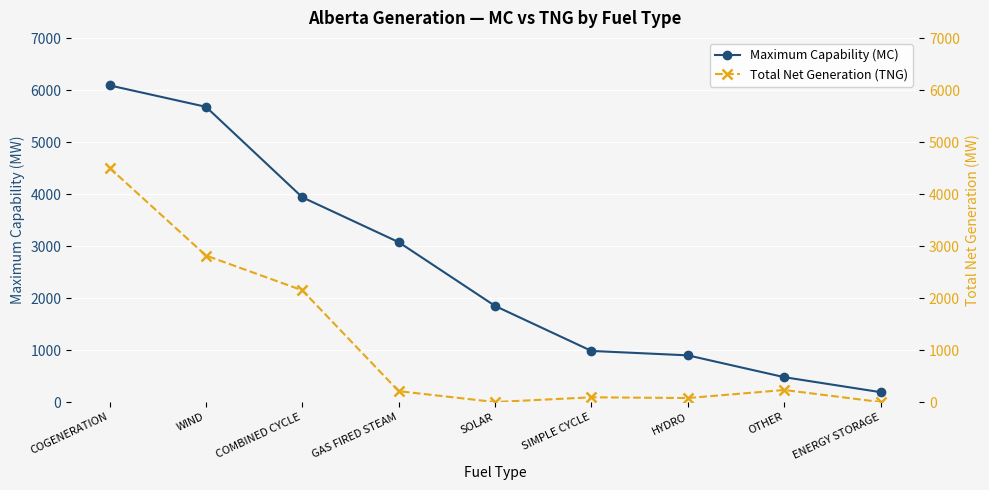

What is the total value across all series at HYDRO?

976